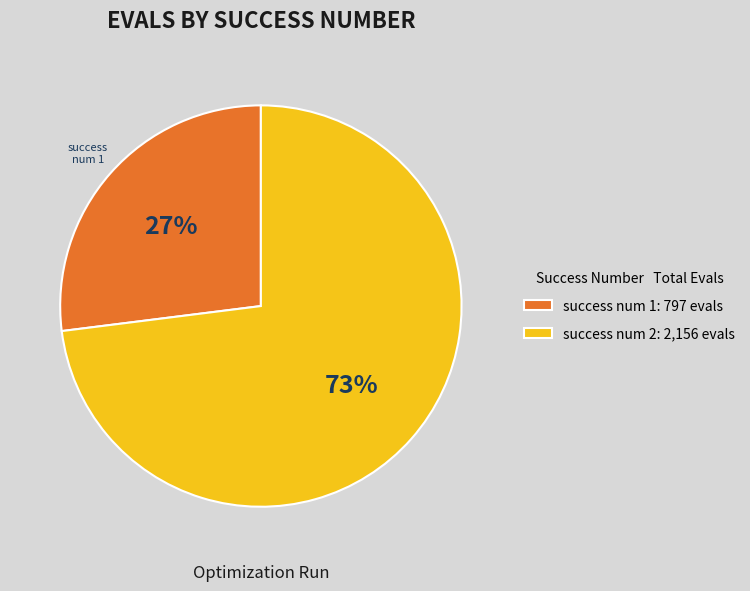

Is there any slice that represents more than half of the pie?

Yes